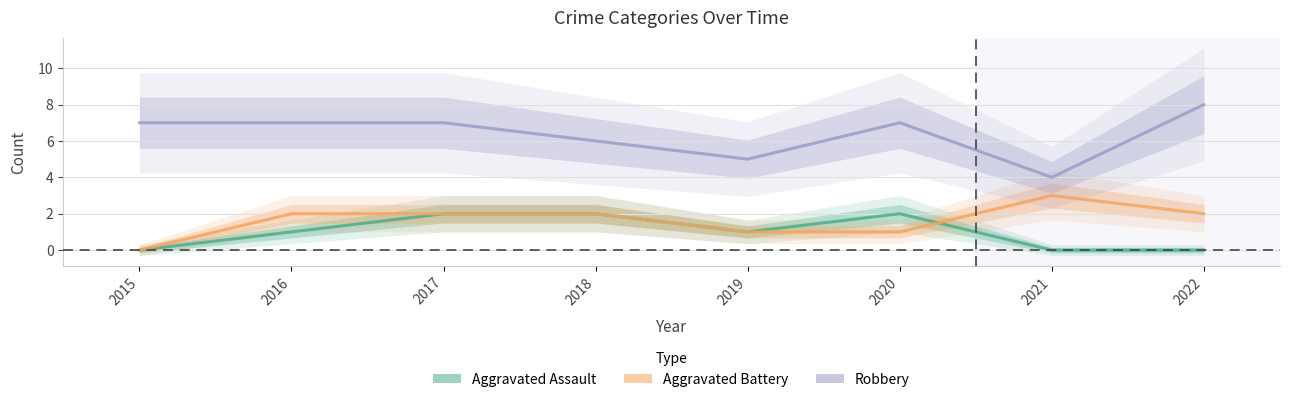

Is the value of Aggravated Assault at 2018 greater than the value of Robbery at 2022?

No